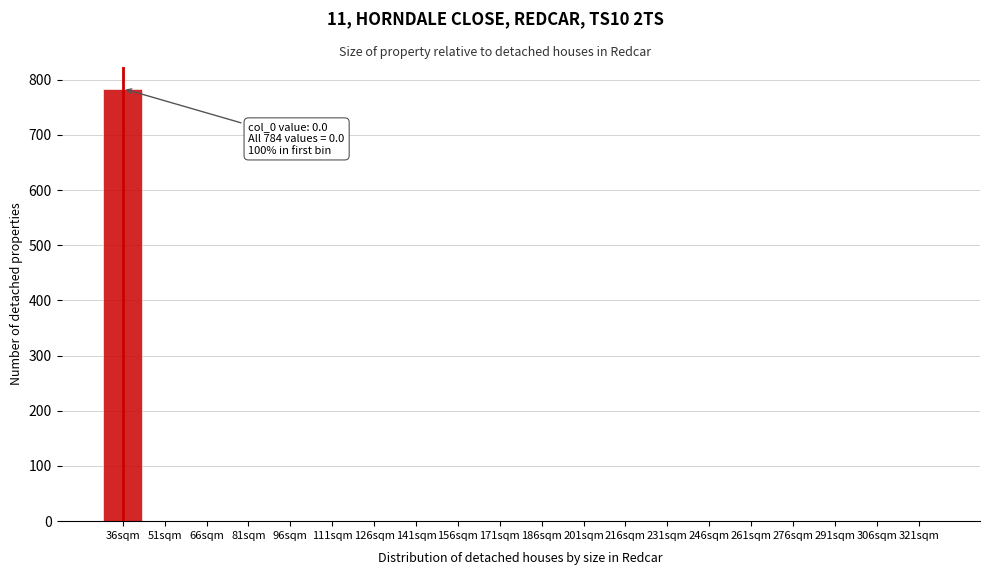

Reading left to right, list all the values displayed in this chart.

36sqm=784	51sqm=0	66sqm=0	81sqm=0	96sqm=0	111sqm=0	126sqm=0	141sqm=0	156sqm=0	171sqm=0	186sqm=0	201sqm=0	216sqm=0	231sqm=0	246sqm=0	261sqm=0	276sqm=0	291sqm=0	306sqm=0	321sqm=0